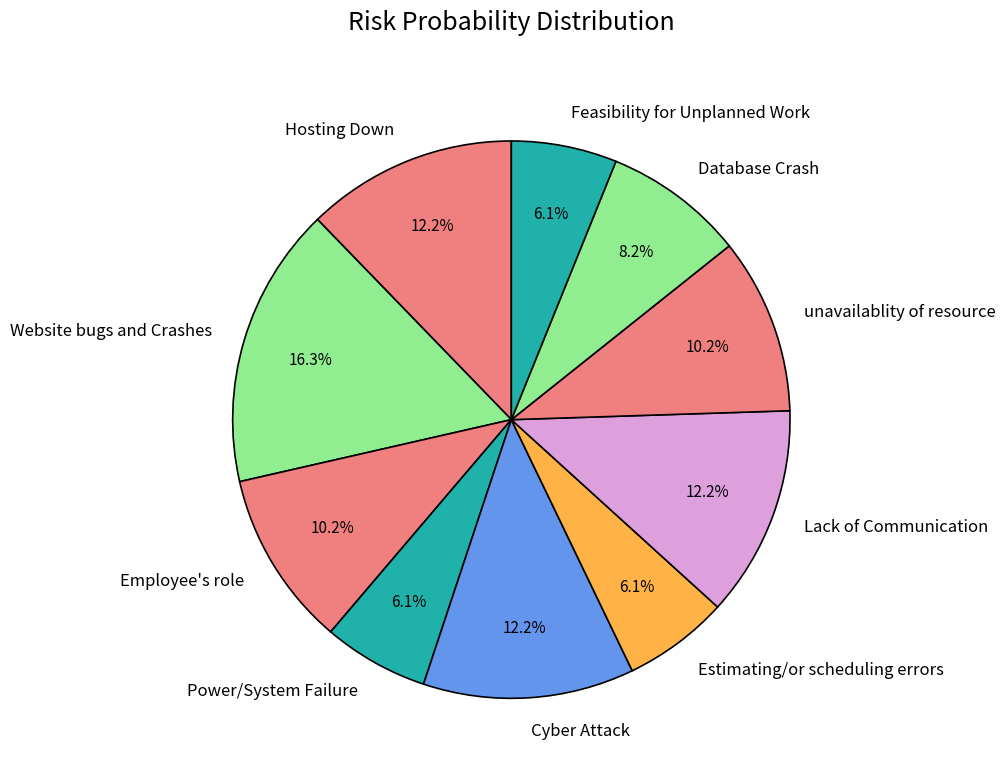

Is the sum of Employee's role and Lack of Communication greater than half?

No